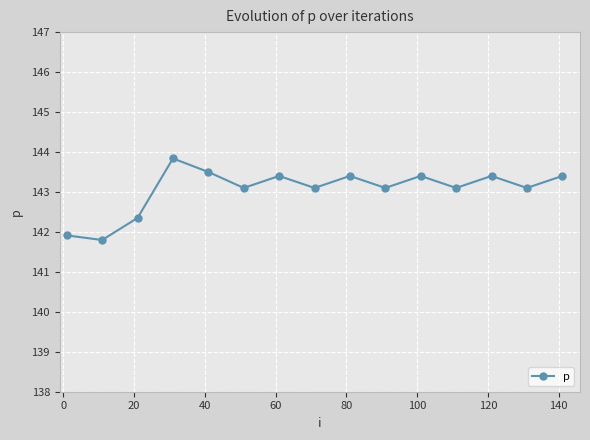

What is the value of the 10th point from the left?

143.1